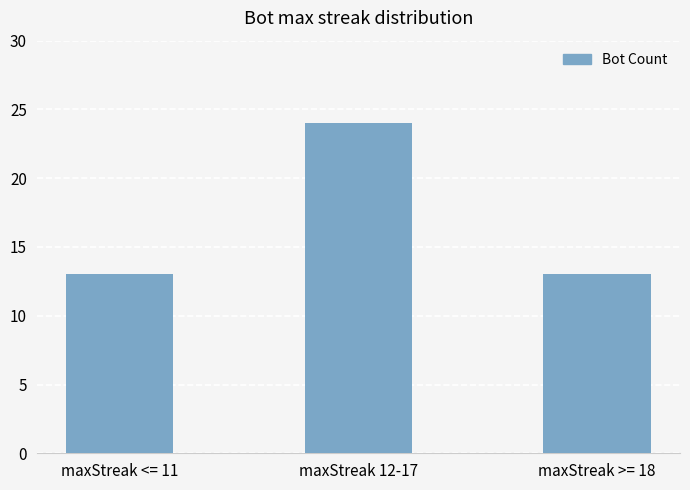

True or false: the data shows 13 at maxStreak >= 18.

True